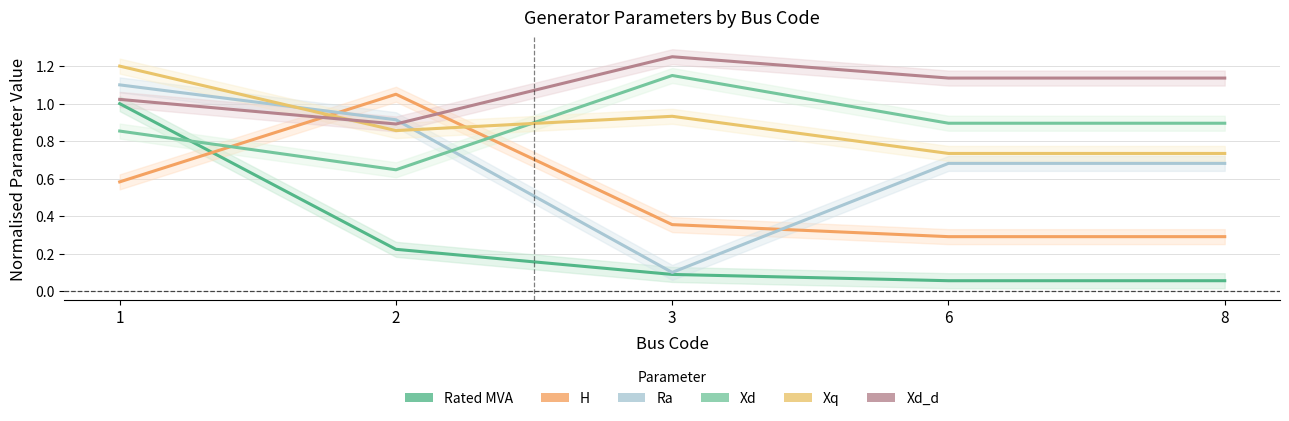

What is the spread (max minus min) of values at 2?

0.8